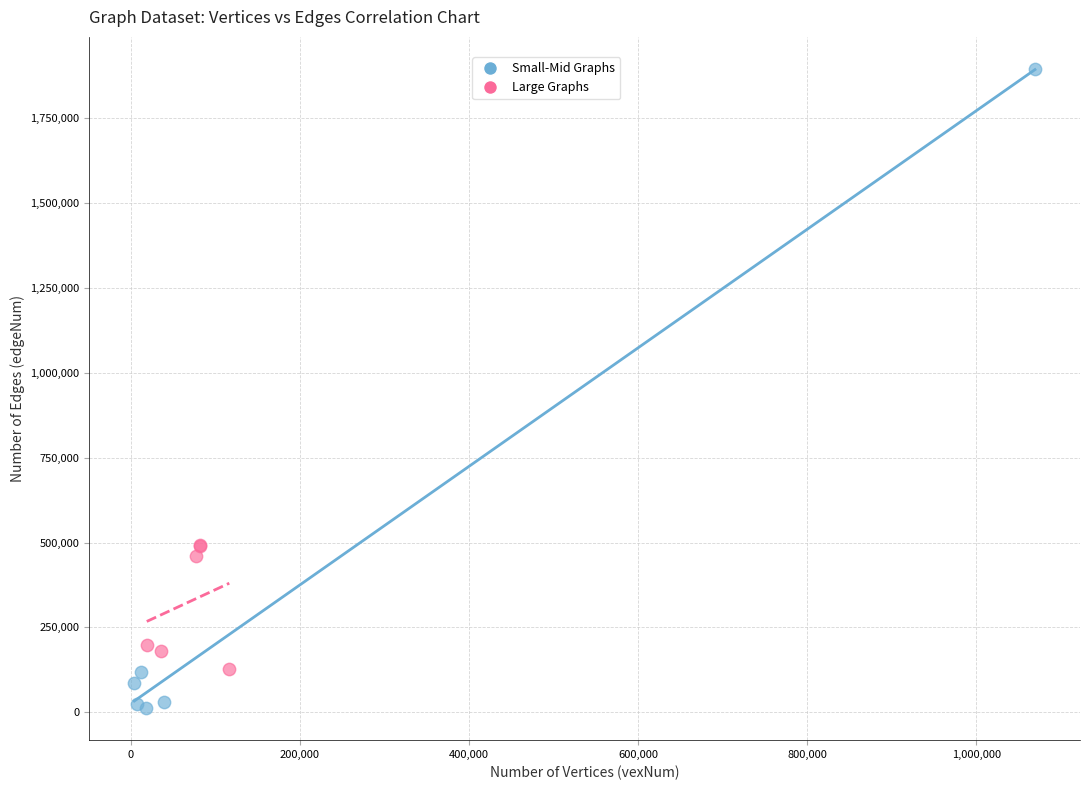

Which series has the largest Y range (max minus min)?

Small-Mid Graphs